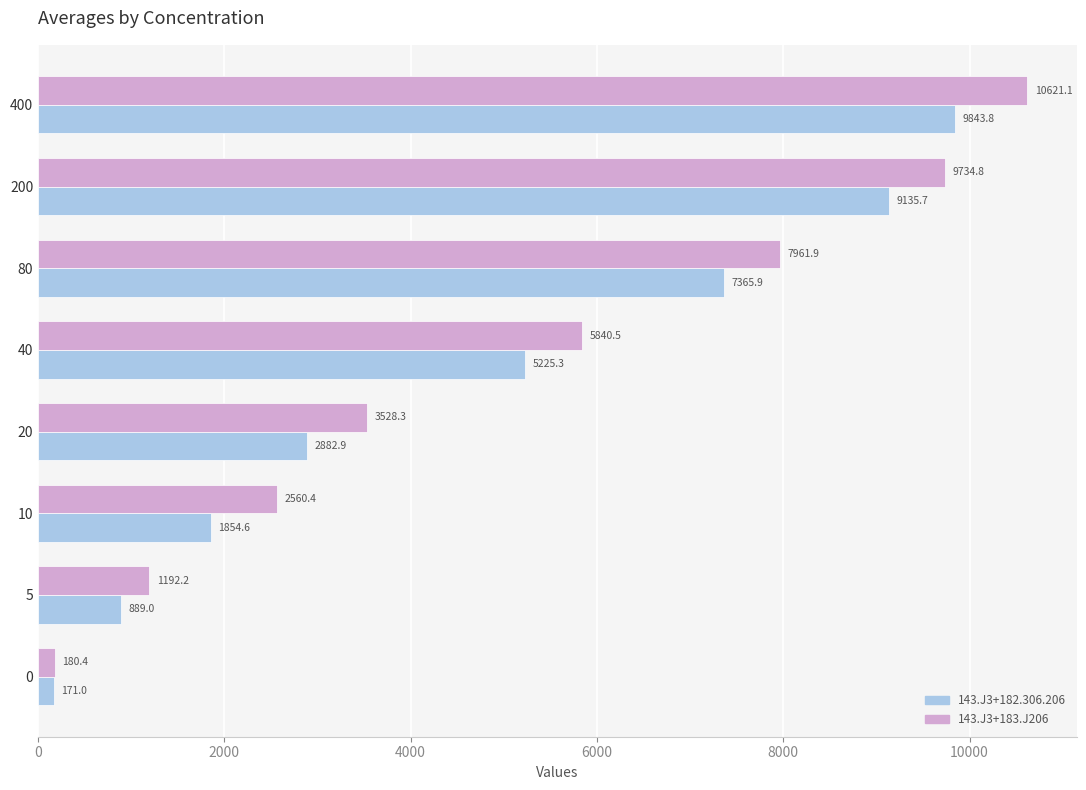

Where is 143.J3+182.306.206 nearest to the value 5007?

40